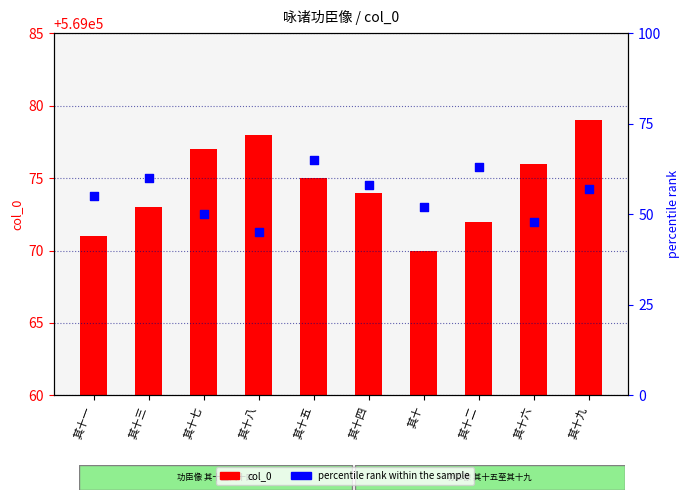

At which category is the sum across all series the highest?

其十五